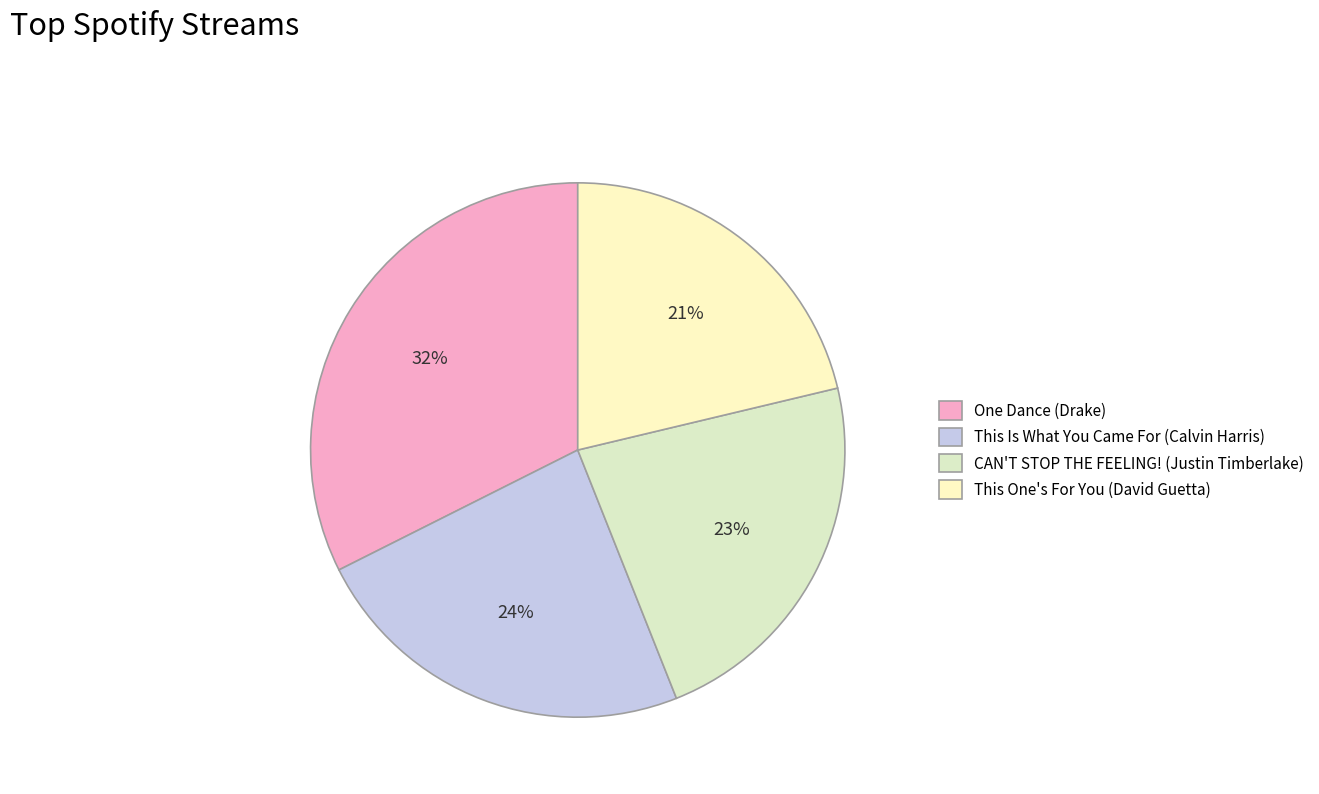

To the nearest percent, what is the difference between the largest and smallest slice percentages?

11%